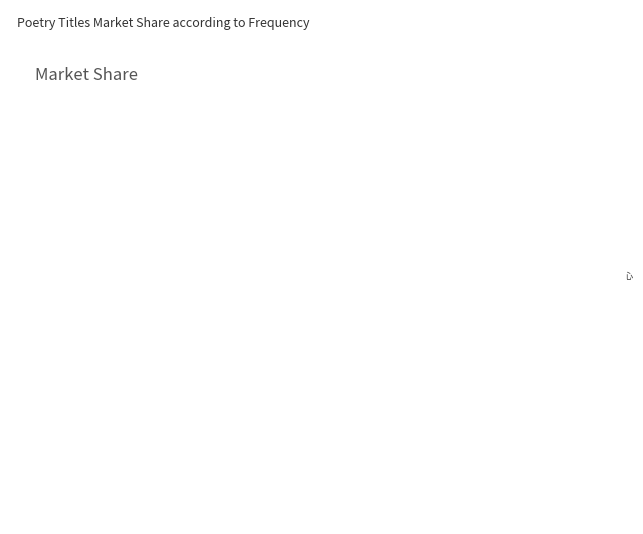

Is there a majority slice in this chart?

No